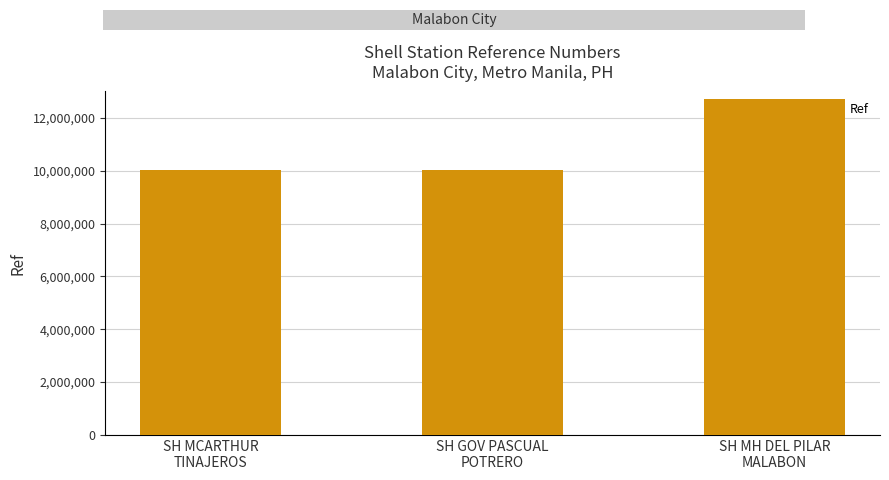

What is the minimum value shown in the chart?

10021318